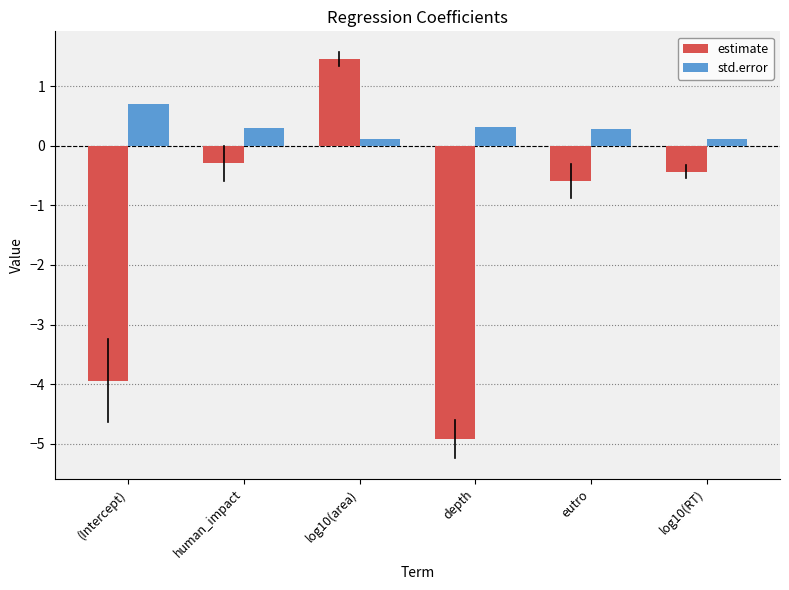

Rank the series by their average value, from lowest to highest.

estimate, std.error